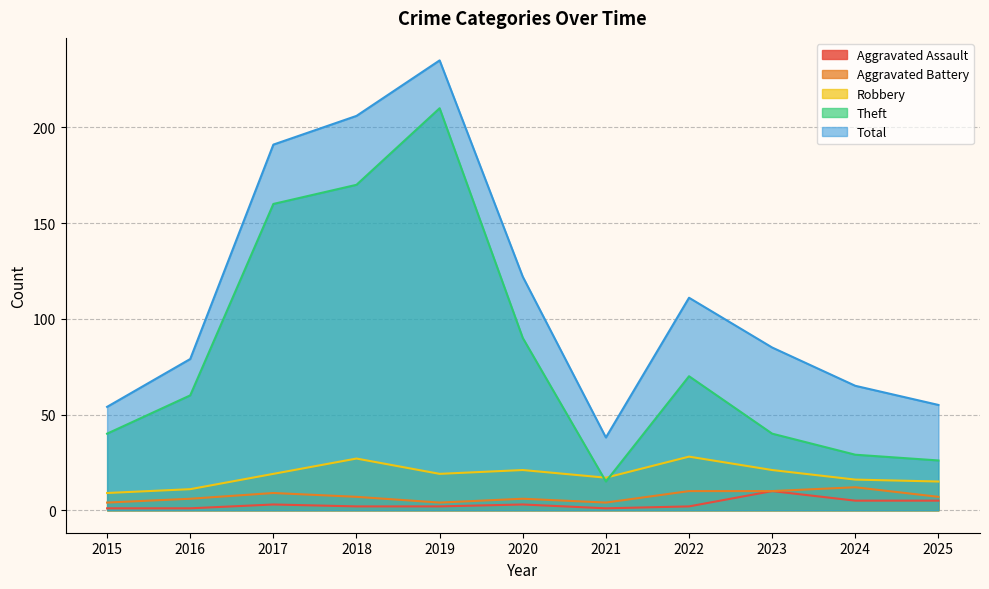

True or false: Aggravated Battery and Total cross at least once.

False